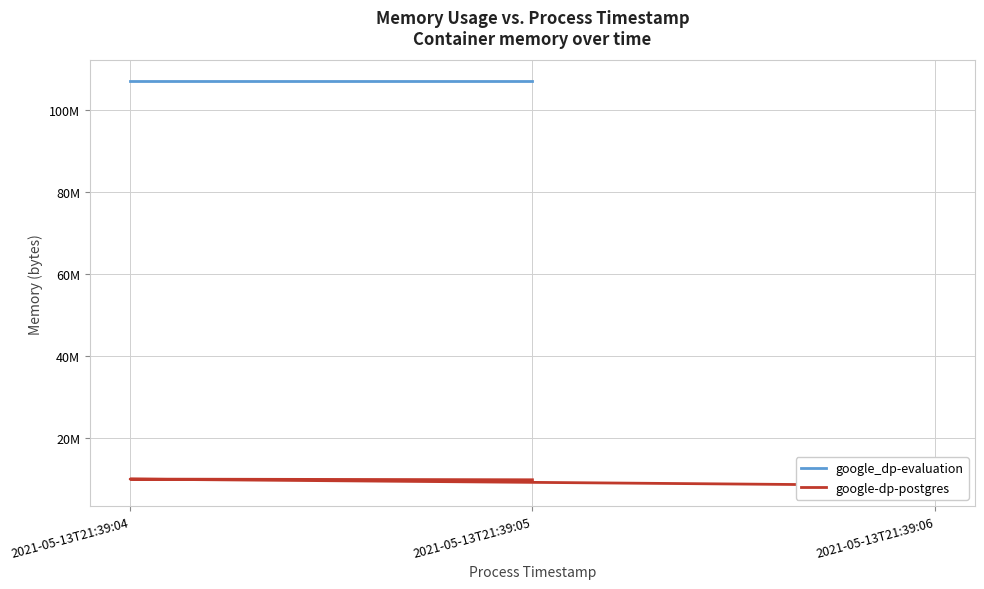

What is the smallest value displayed?

8458240